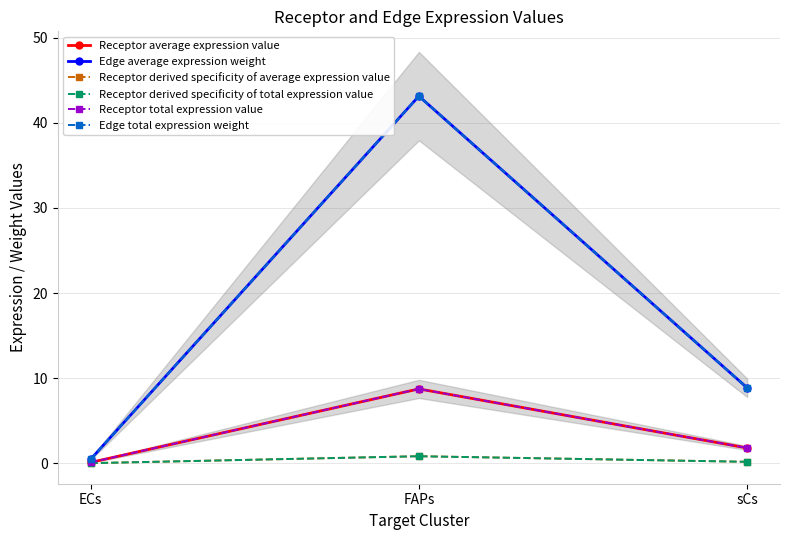

At which category is the sum across all series the highest?

FAPs